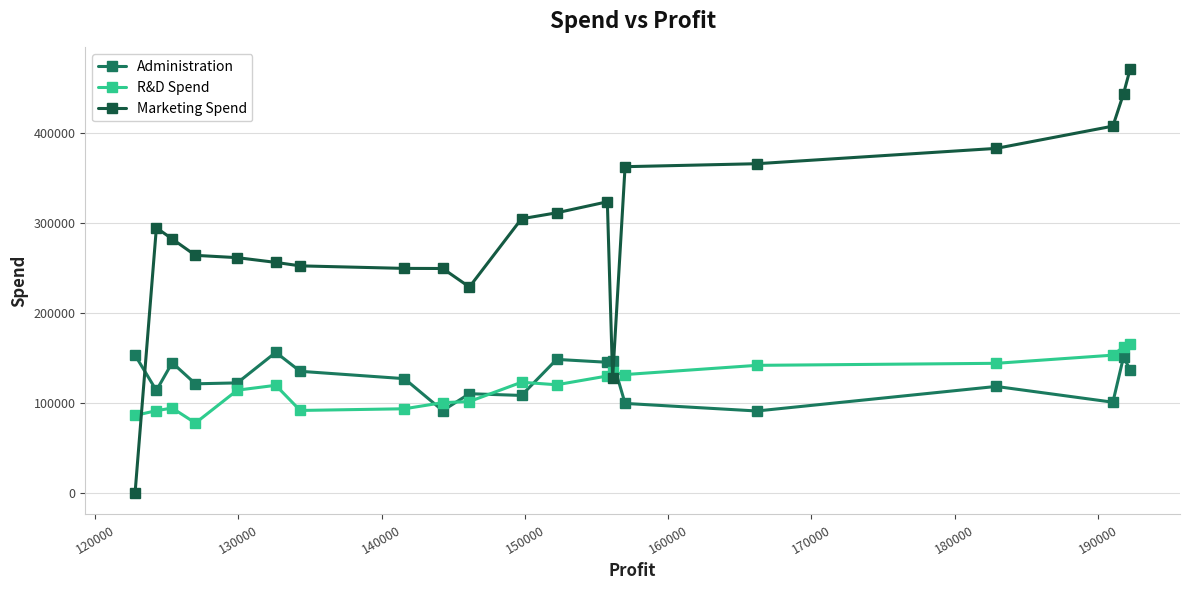

Which series has the widest spread of values?

Marketing Spend